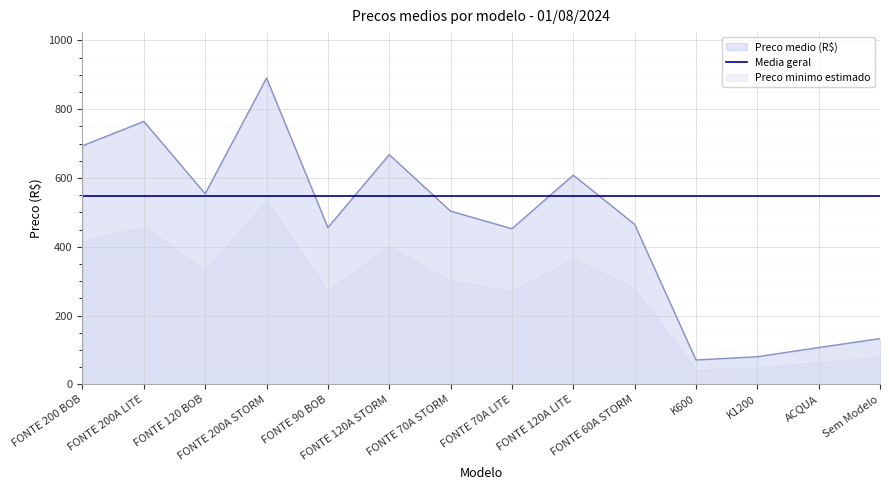

What is the change in value from FONTE 120 BOB to ACQUA?

-447.0